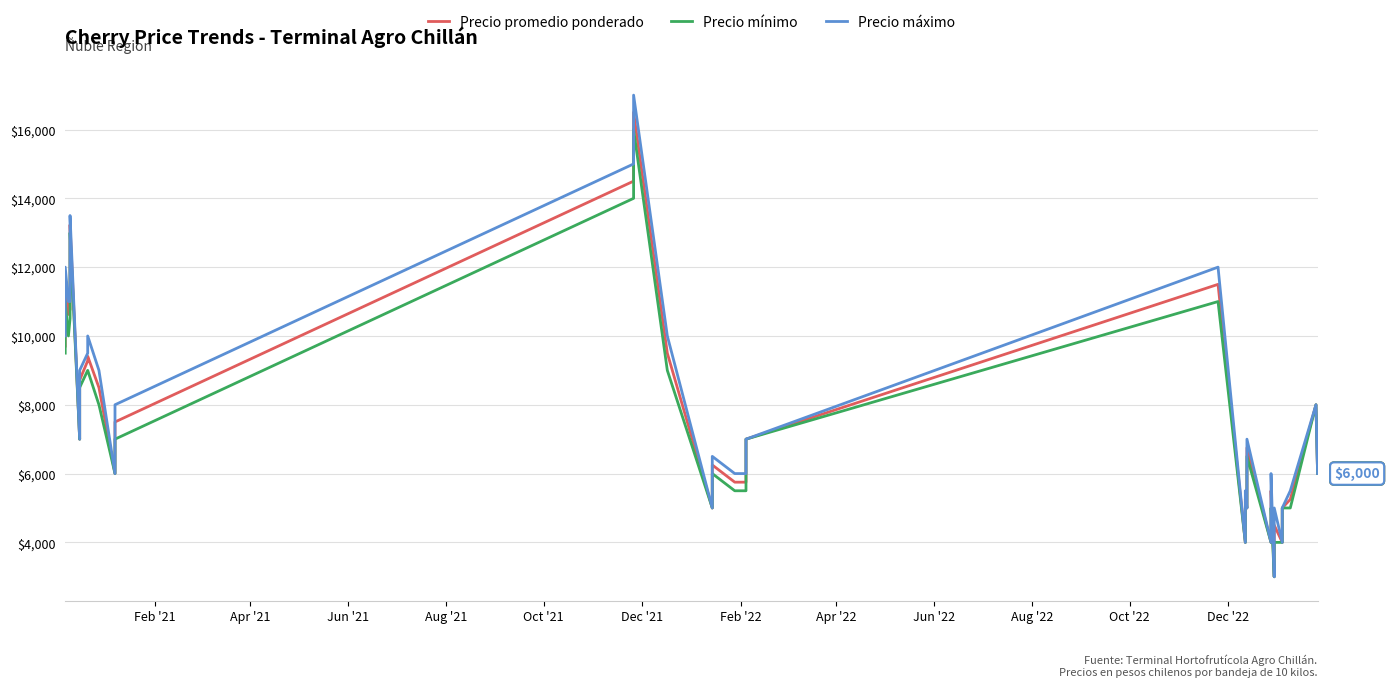

List the series in order of their peak value, lowest first.

Precio mínimo, Precio promedio ponderado, Precio máximo